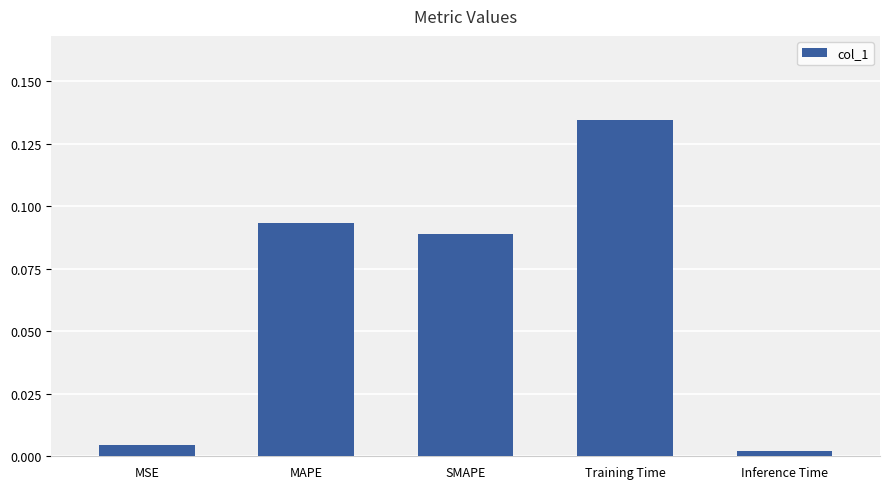

List the labels in order of value, smallest first.

Inference Time, MSE, SMAPE, MAPE, Training Time